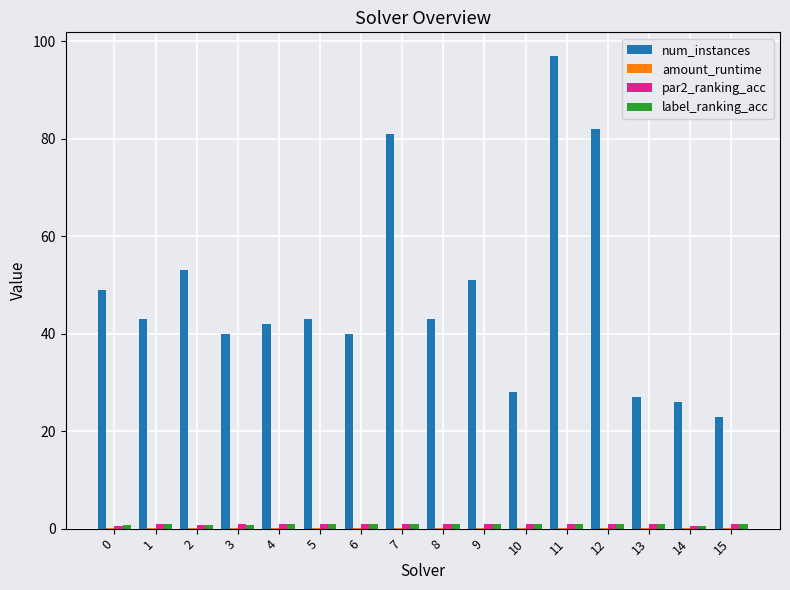

Which label corresponds to the largest value in the chart?

11